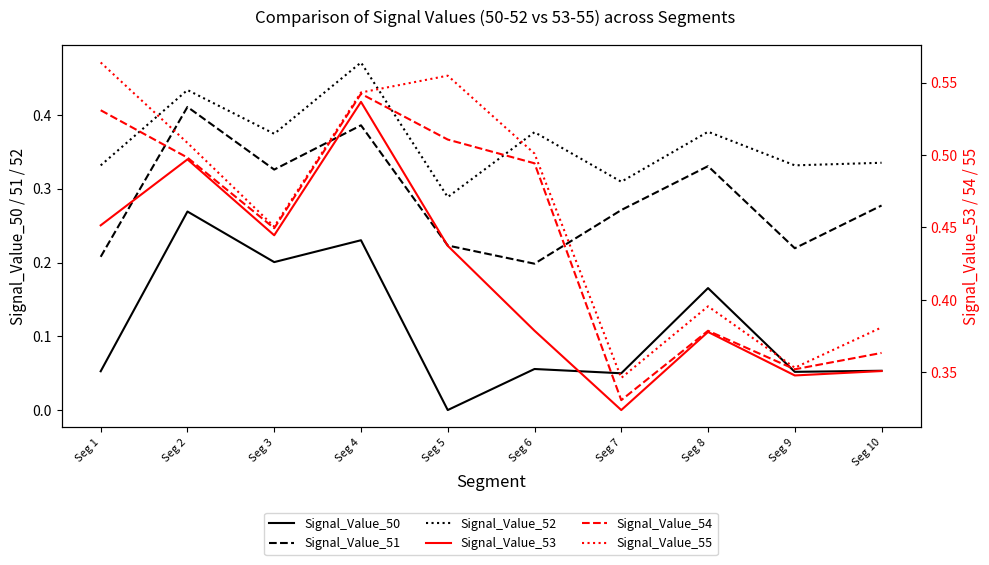

True or false: Signal_Value_51 and Signal_Value_55 cross at least once.

False